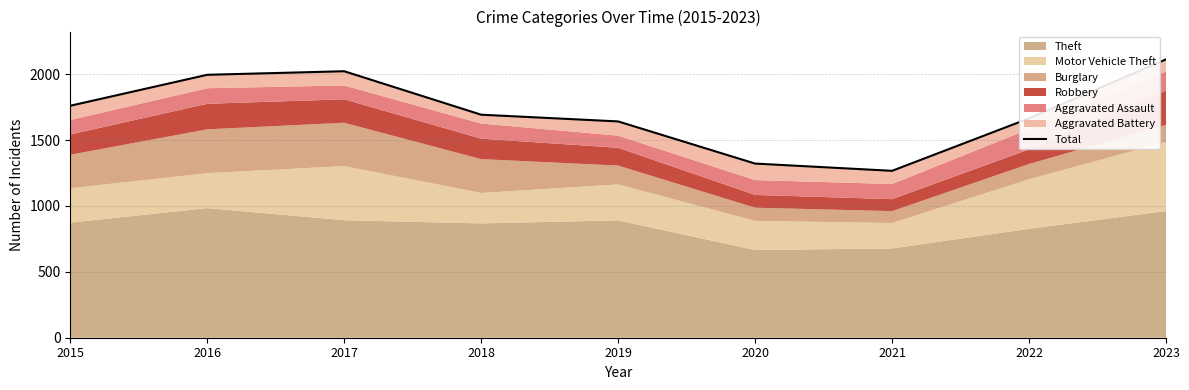

True or false: there are more than 0 points higher than both neighbors.

True